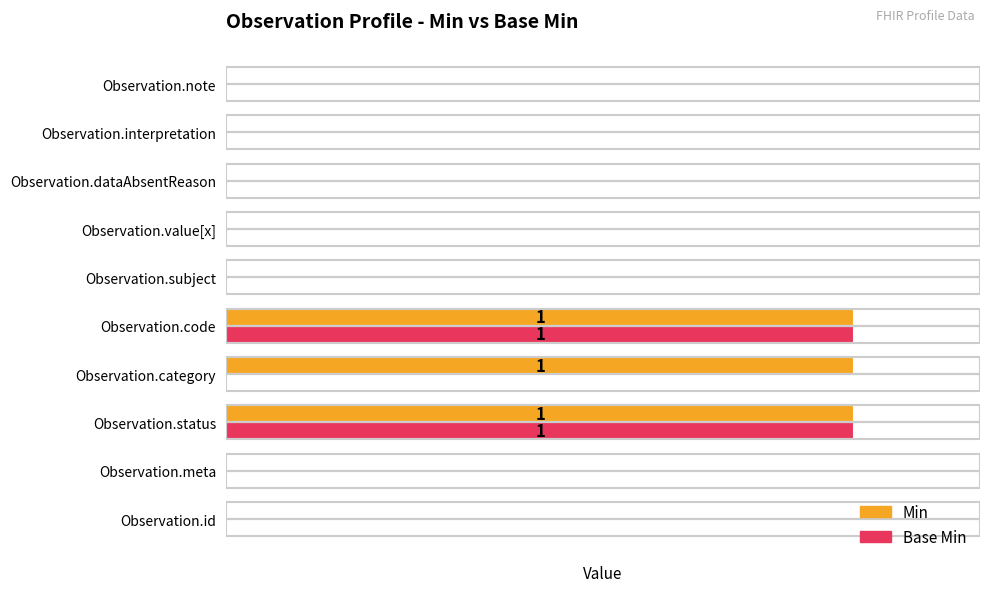

What are all the series names shown in the legend?

Min, Base Min